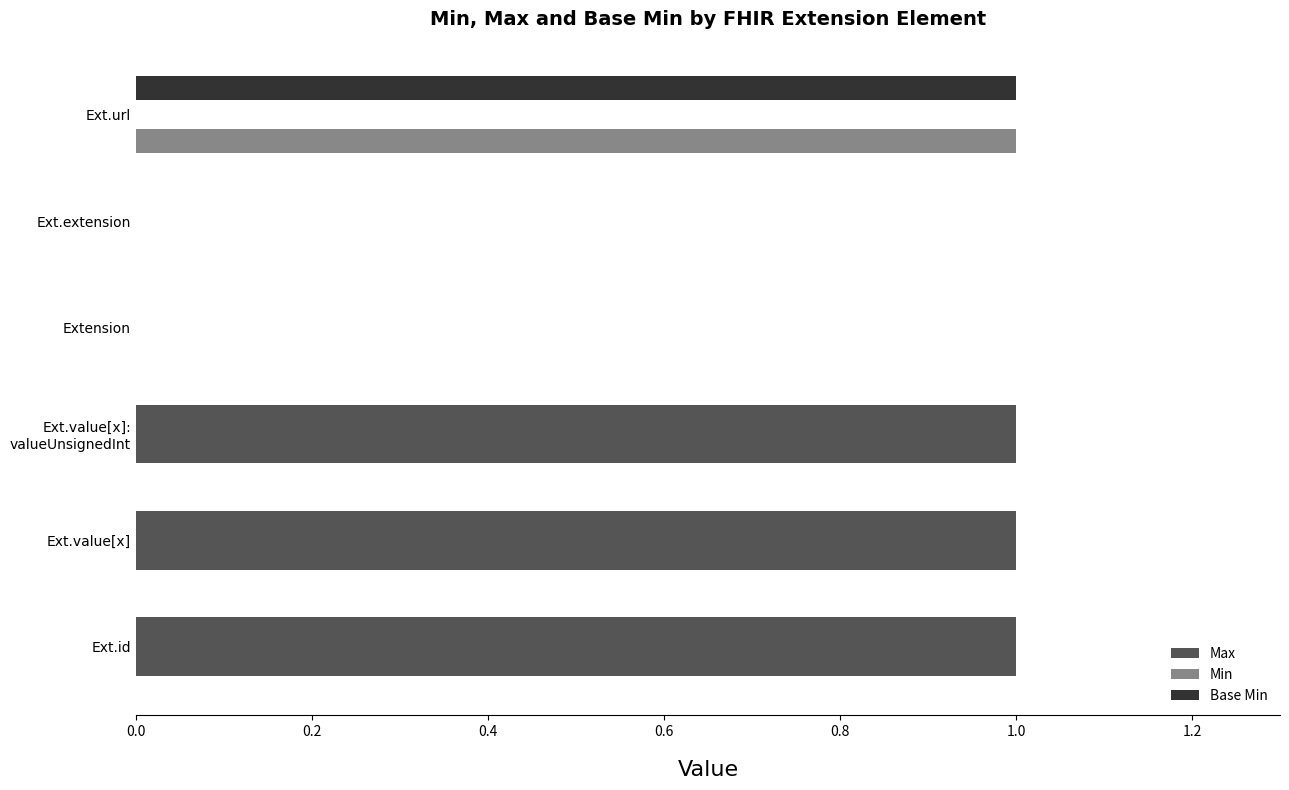

The value of Min at Ext.extension is 0. True or false?

True